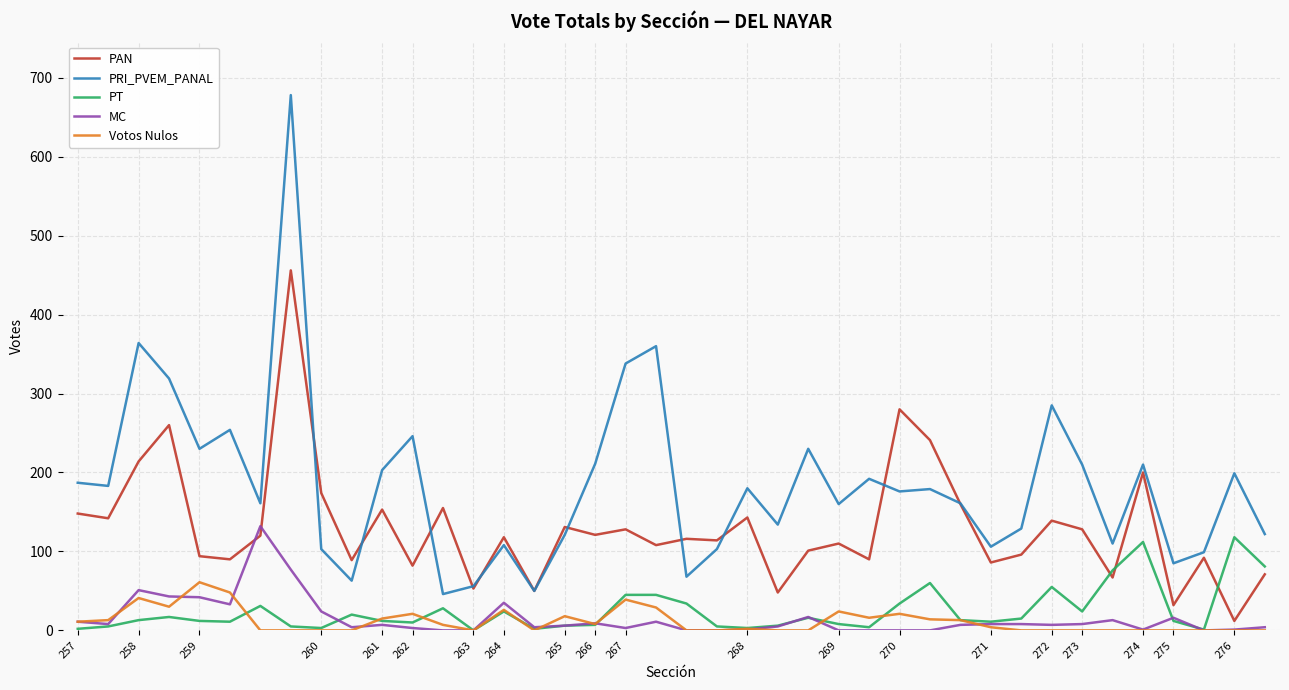

Does the chart display data point markers on the line(s)?

No